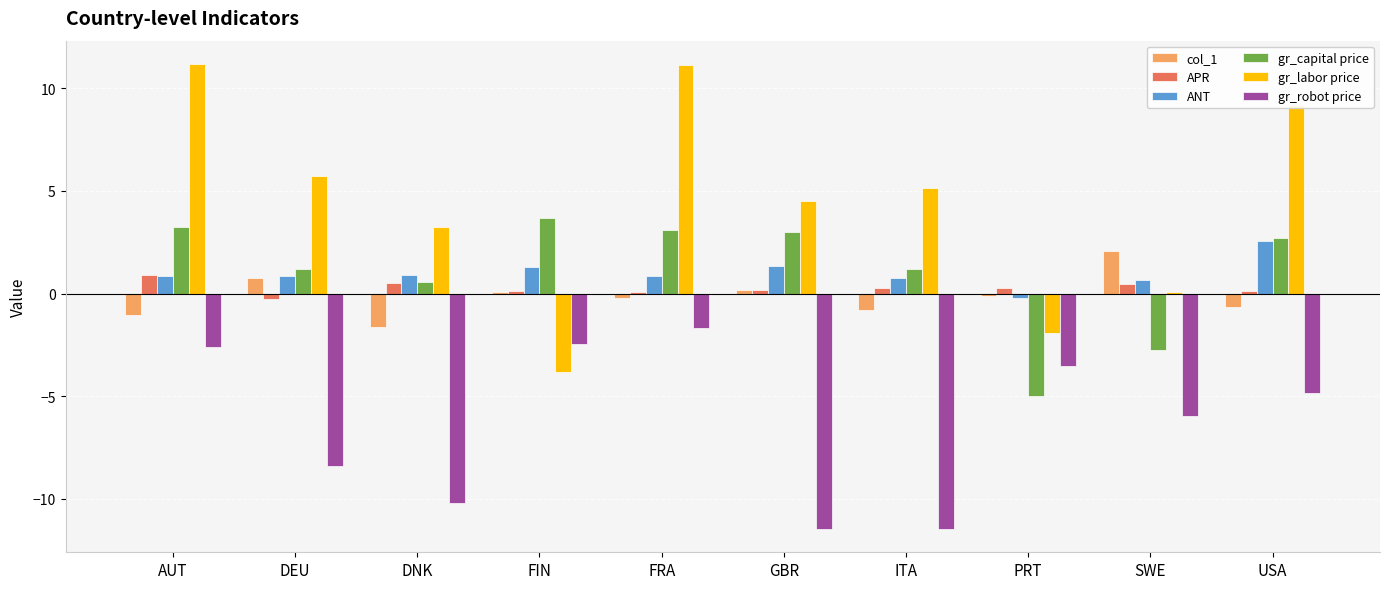

How many groups of bars are there?

10